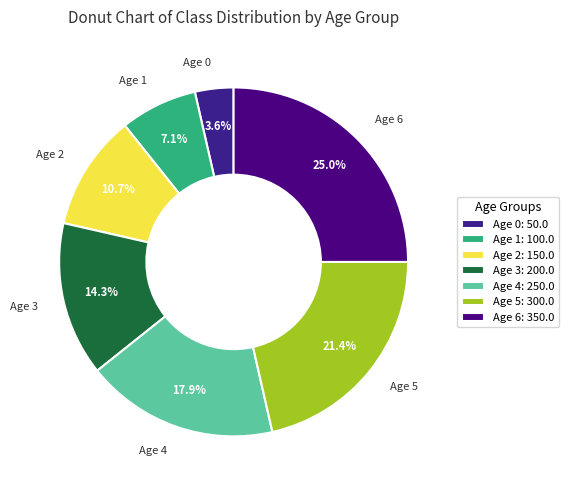

Count the number of slices in the pie.

7